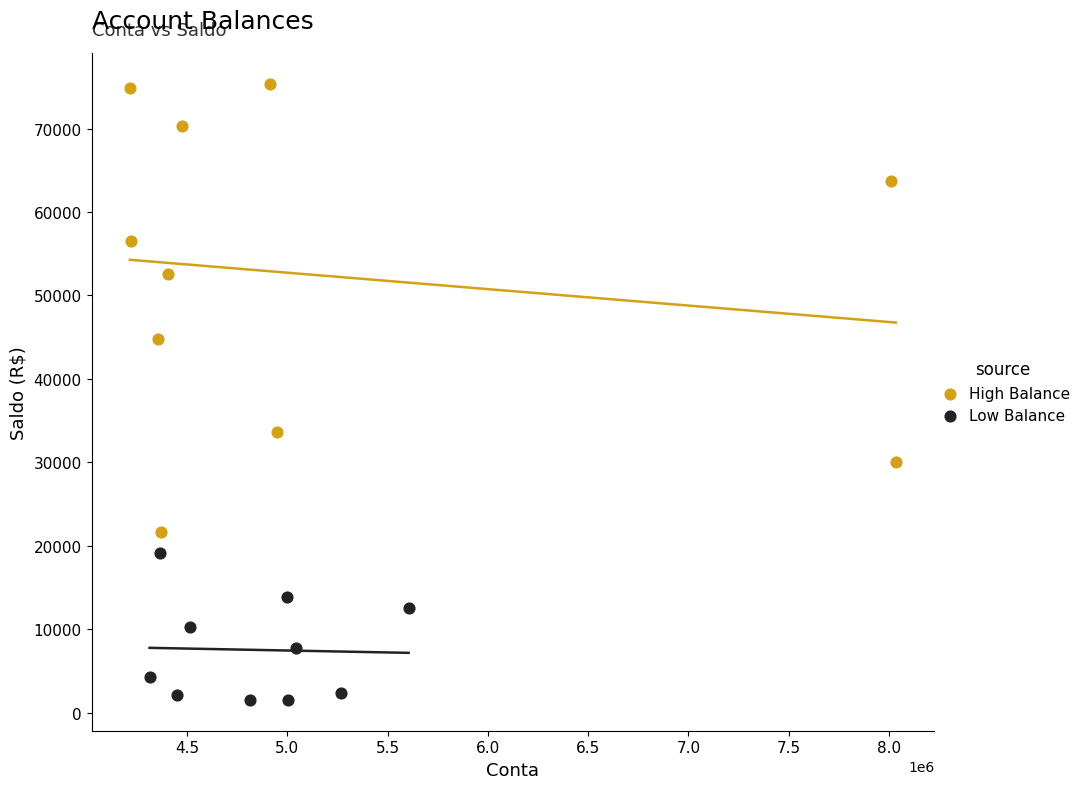

What are all the series names shown in the legend?

High Balance, Low Balance